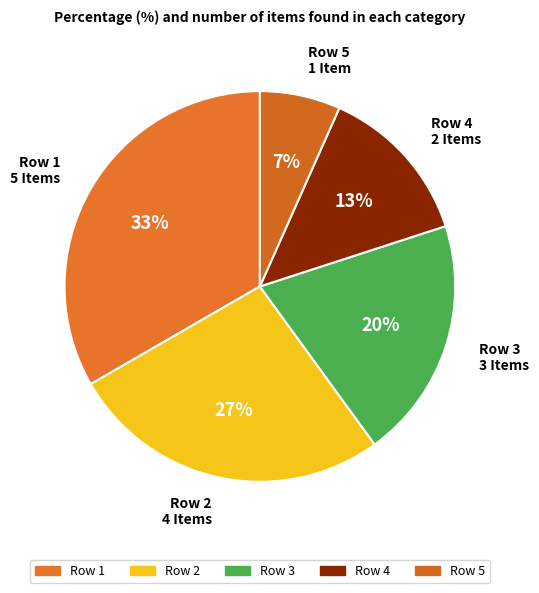

What percentage is the Row 5 slice, to the nearest percent?

7%